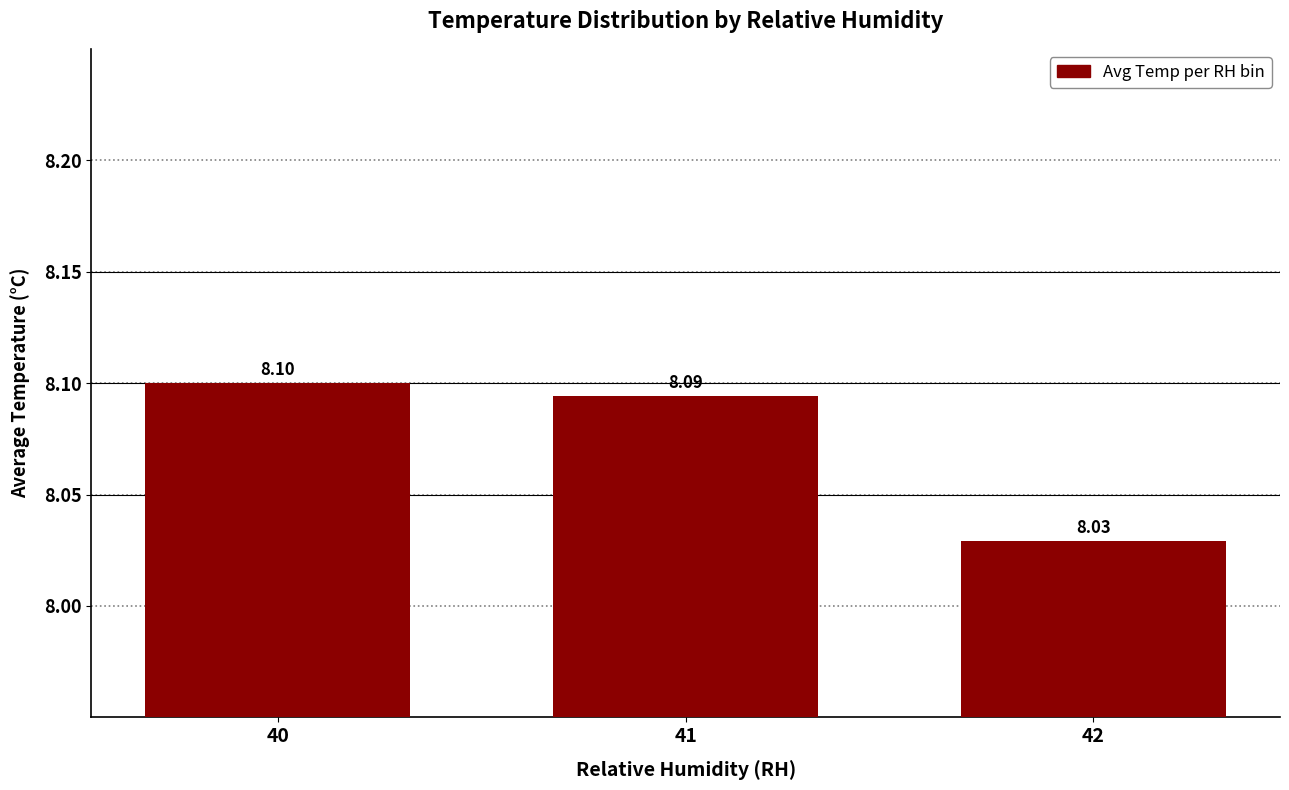

List the labels in order of value, largest first.

40, 41, 42